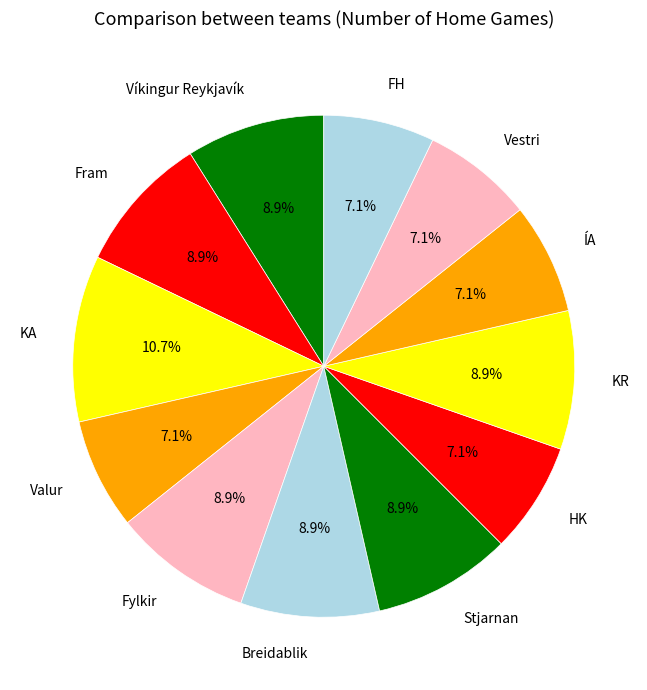

Which category has the biggest portion of the pie?

KA